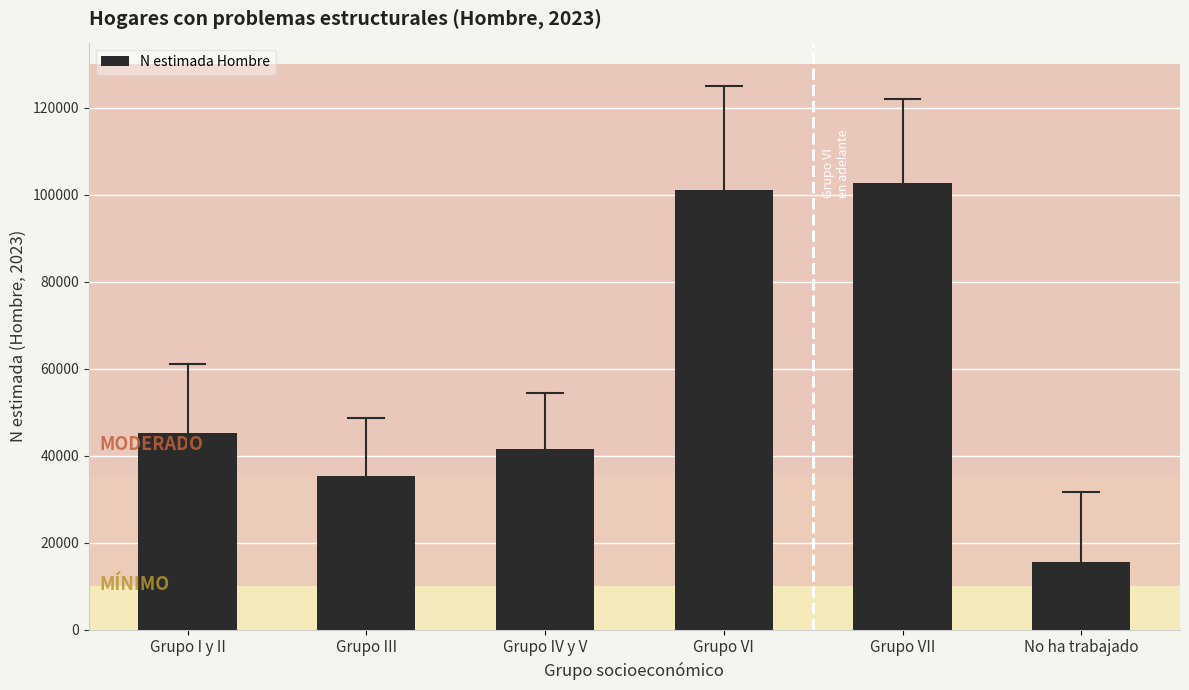

Reading left to right, transcribe all the data shown in this chart.

45309	35271	41584	101203	102765	15612